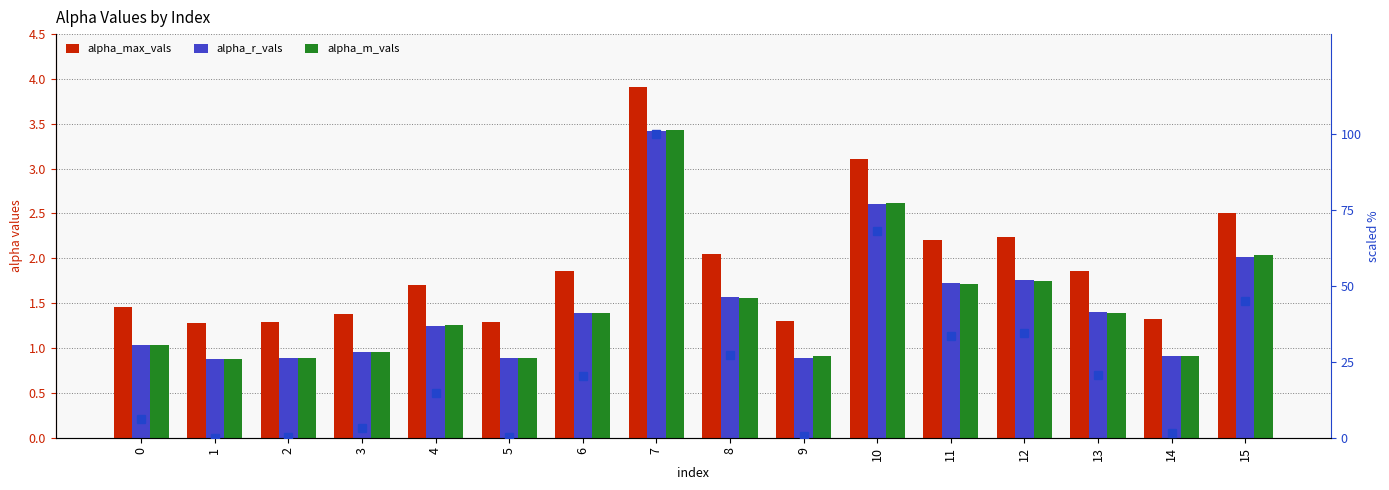

How many series are shown in this chart?

4